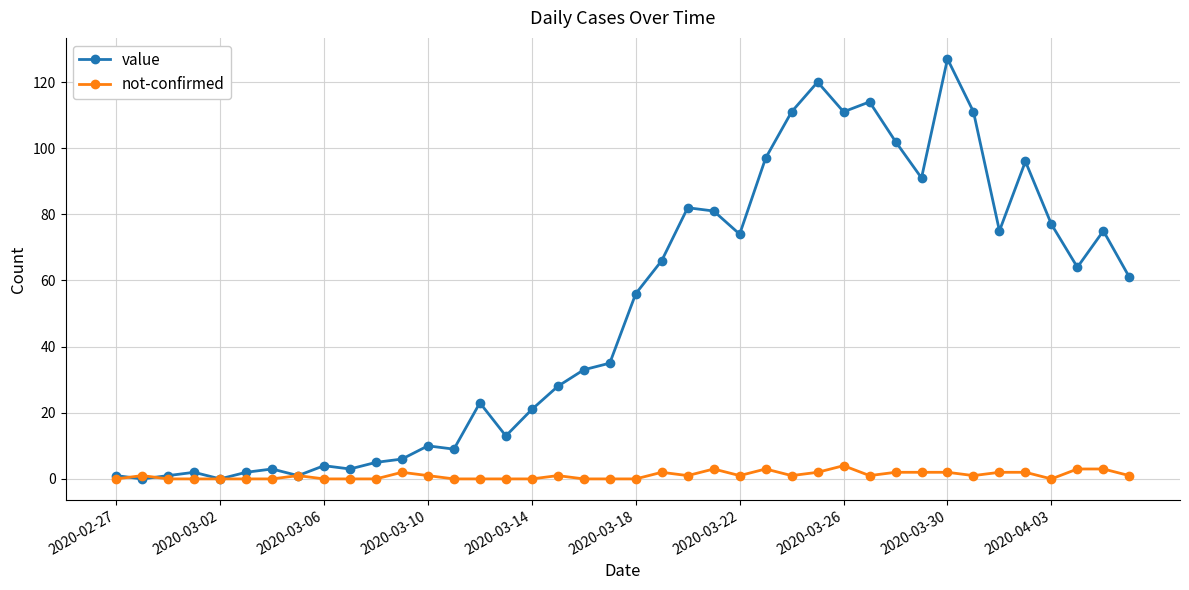

What are all the series names shown in the legend?

value, not-confirmed